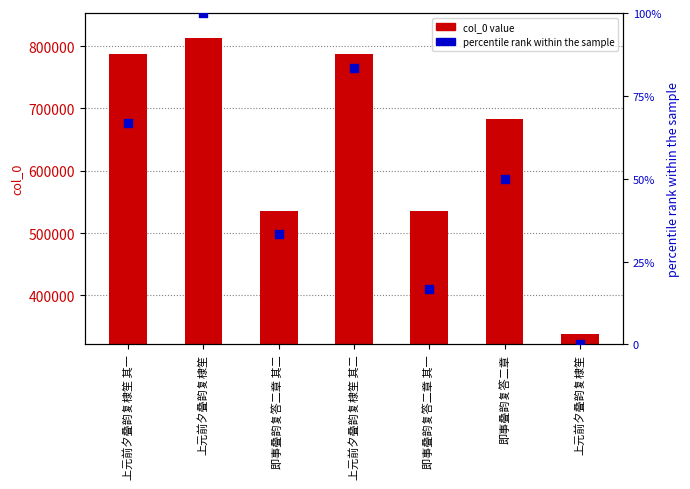

Which series has the largest total across all categories?

col_0